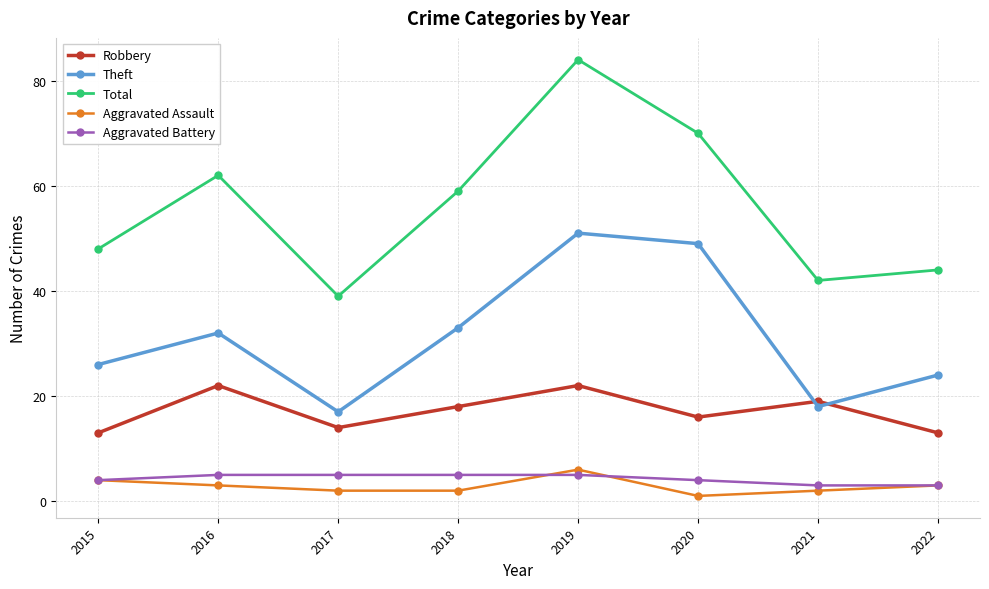

What is the lowest value of the Aggravated Battery series?

3